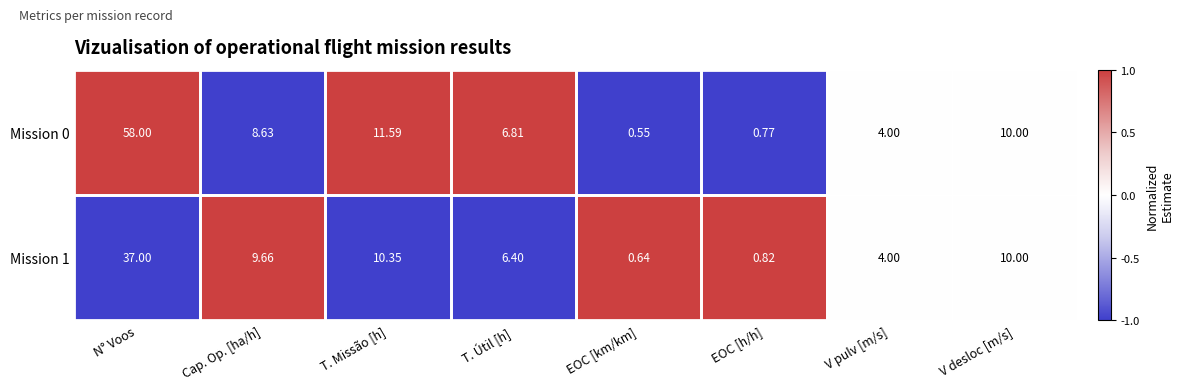

At which category is the sum across all series the highest?

N° Voos